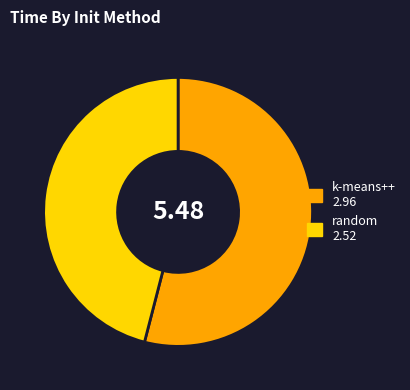

Does any single category account for the majority?

Yes